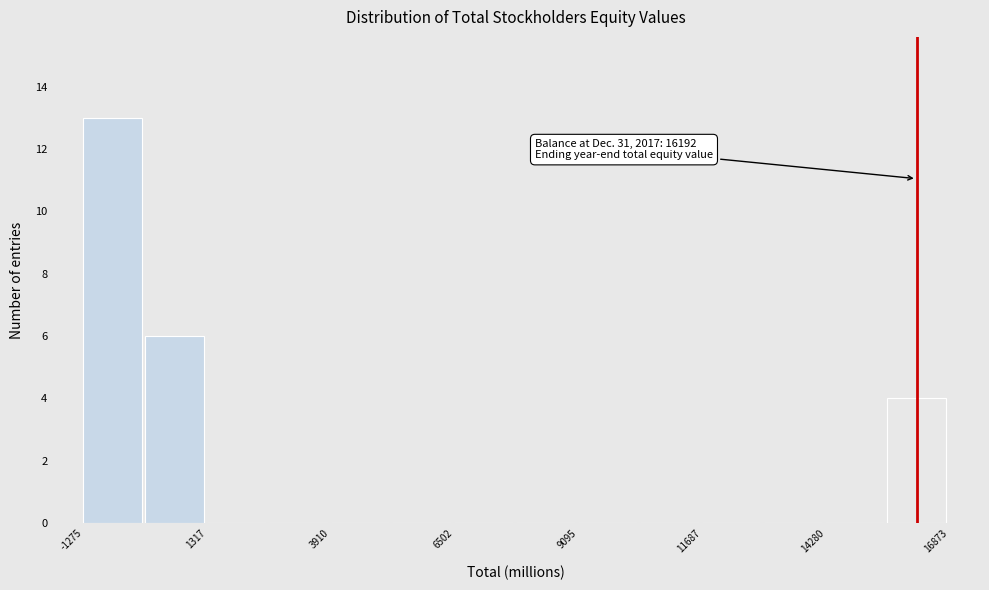

Around what value on the x-axis is the tallest bar? Give the approximate position of its centre, as read against the axis.

-500